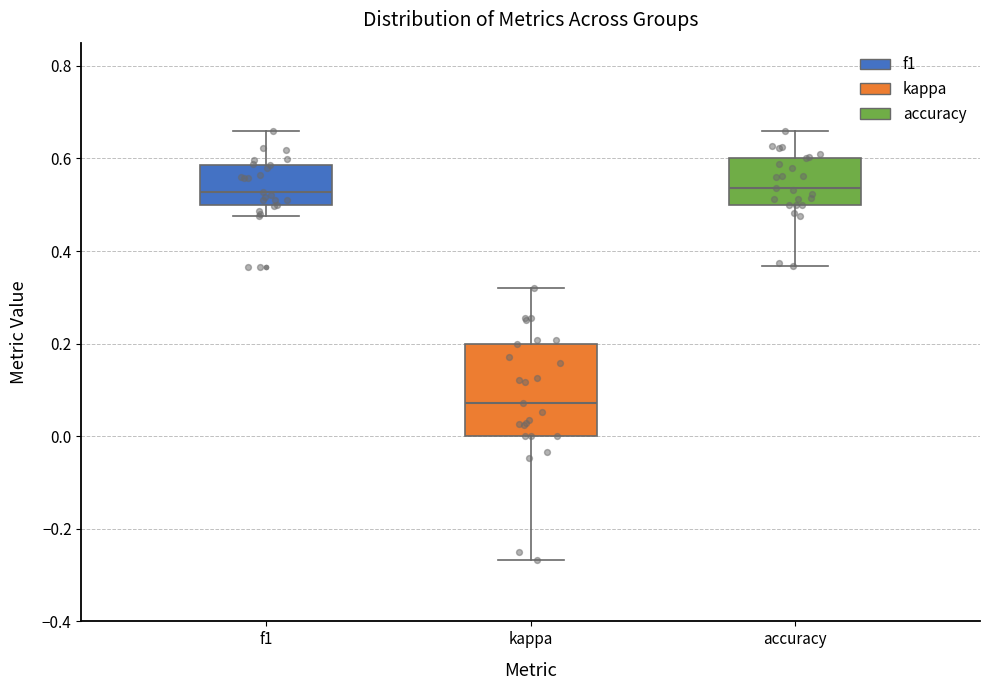

Reading left to right, transcribe this box plot: for each box, give where its median line is, the range the box spans, and where its two whiskers end, as read against the y-axis. The values are not printed on the chart, so give them approximately, as read against the axis.

f1: median 0.52, box 0.50 to 0.58, whiskers 0.48 to 0.66
kappa: median 0.08, box 0.00 to 0.20, whiskers -0.26 to 0.32
accuracy: median 0.54, box 0.50 to 0.60, whiskers 0.36 to 0.66